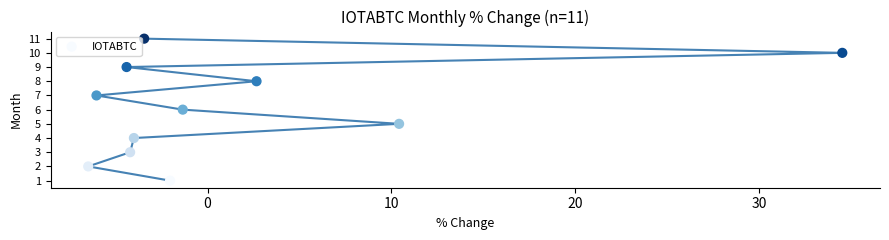

What is the average Y value?

6